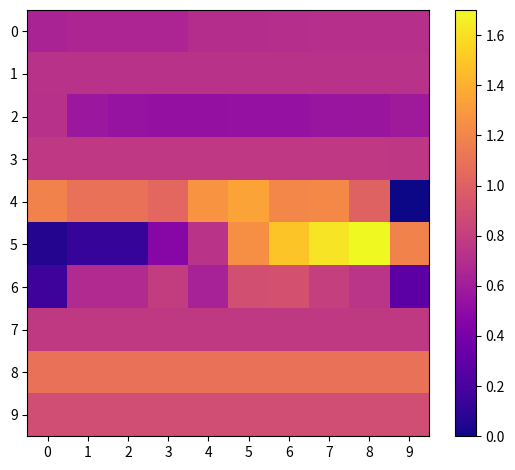

Which category has the highest value across all series?

8